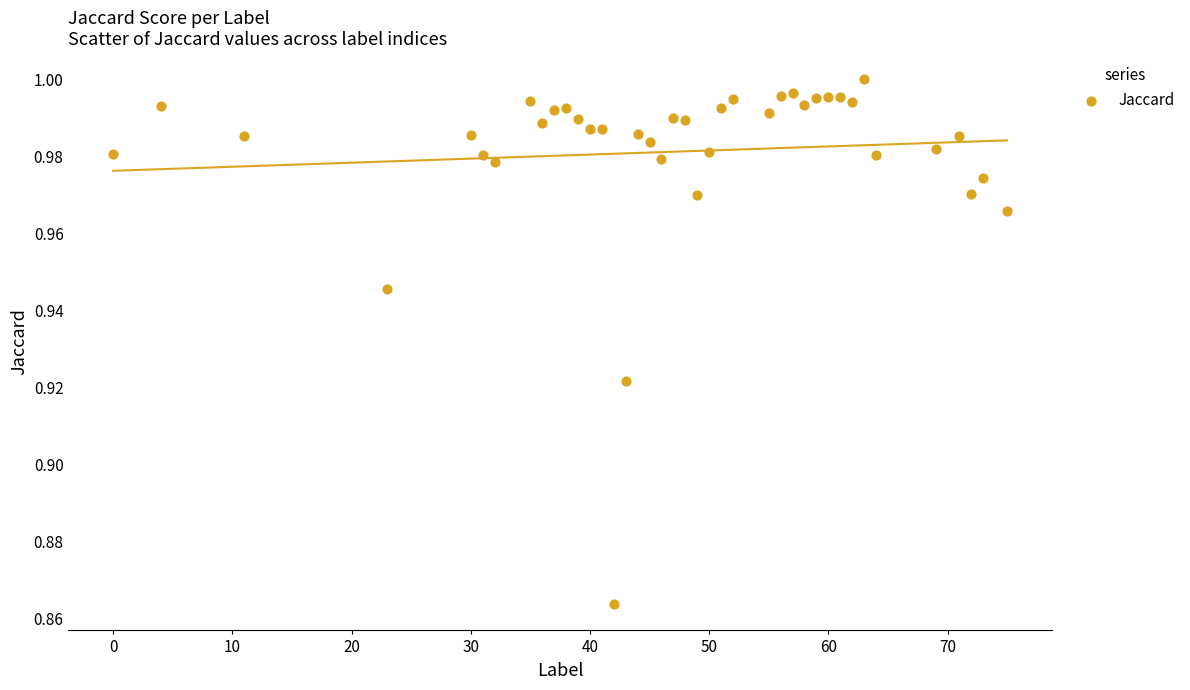

What is the range of X values (max minus min)?

75.0